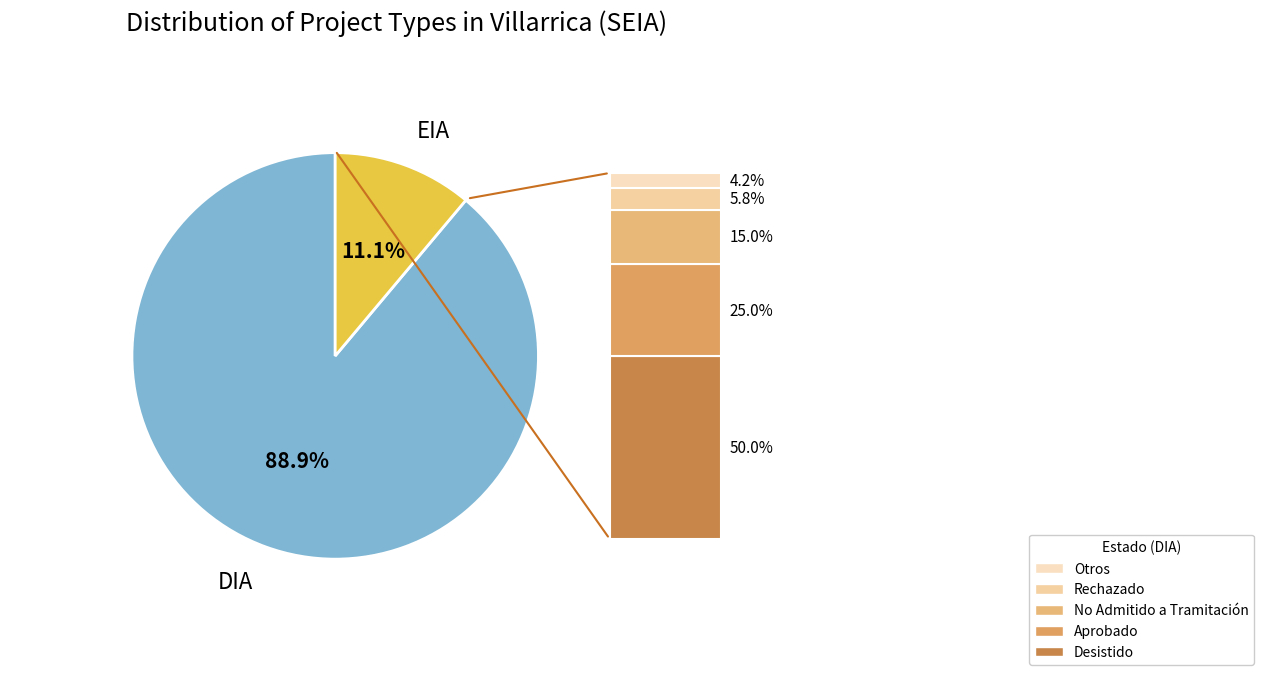

Does any single category account for the majority?

Yes